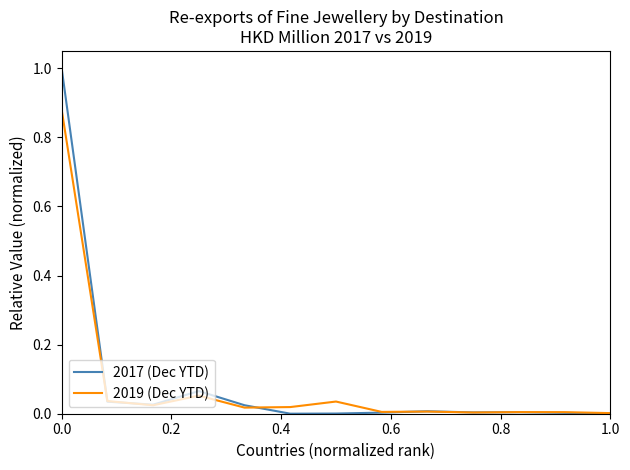

Which series has the widest spread of values?

2017 (Dec YTD)